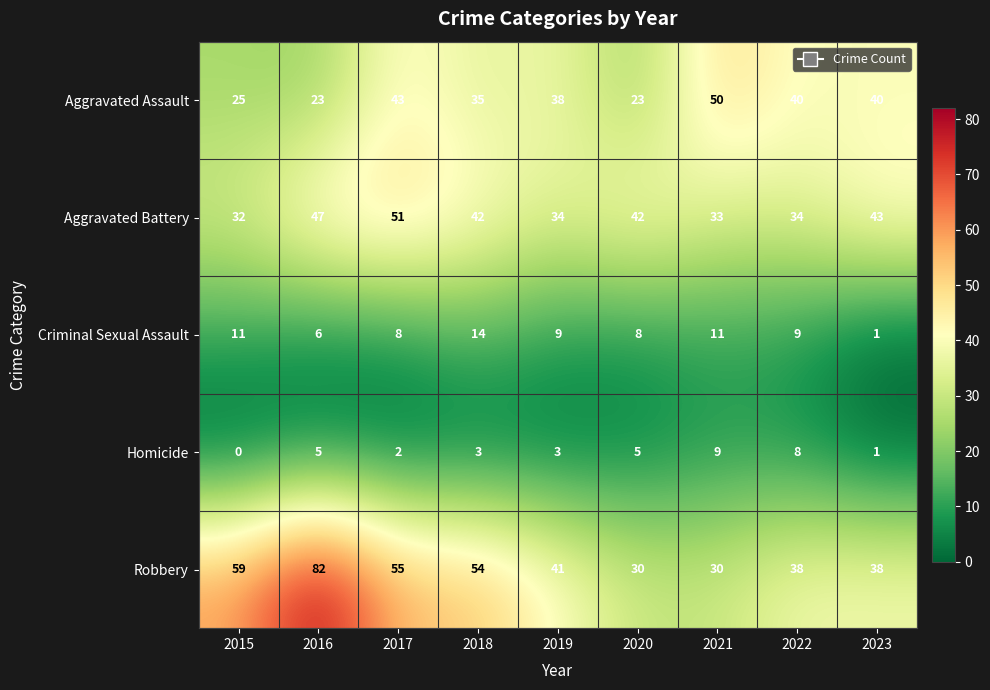

At which label is Aggravated Assault closest to 36?

2018